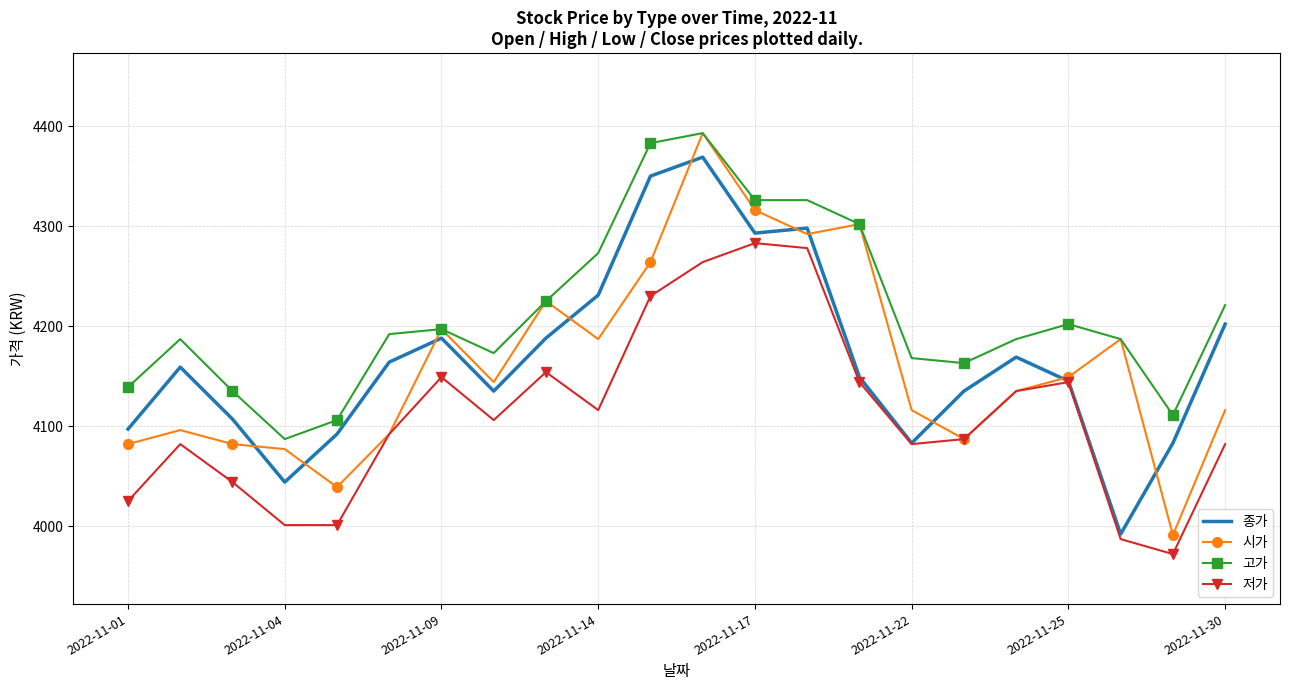

Count the number of categories in the chart.

22